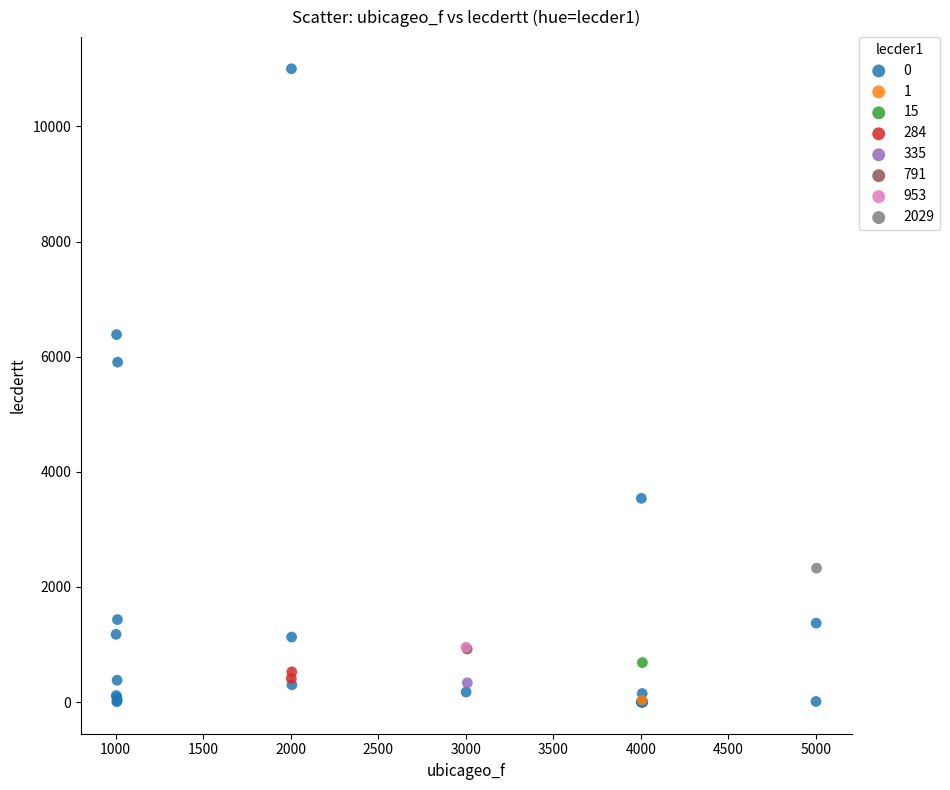

What are all the series names shown in the legend?

0, 1, 15, 284, 335, 791, 953, 2029